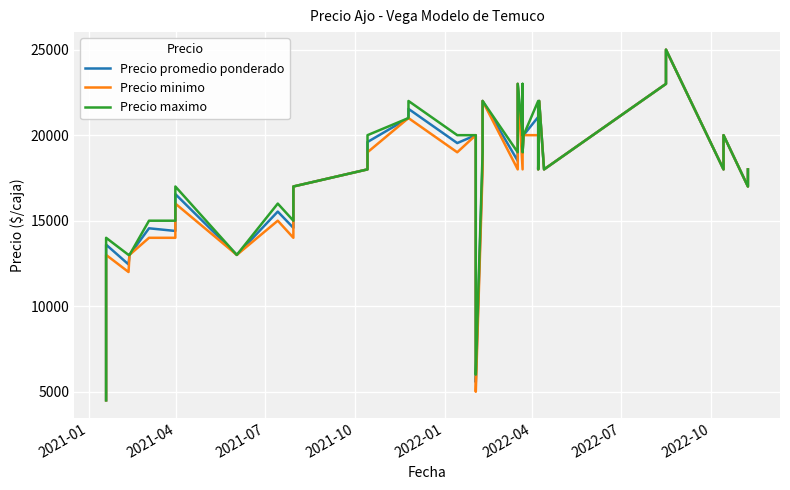

At how many categories does at least one series exceed 24378?

1